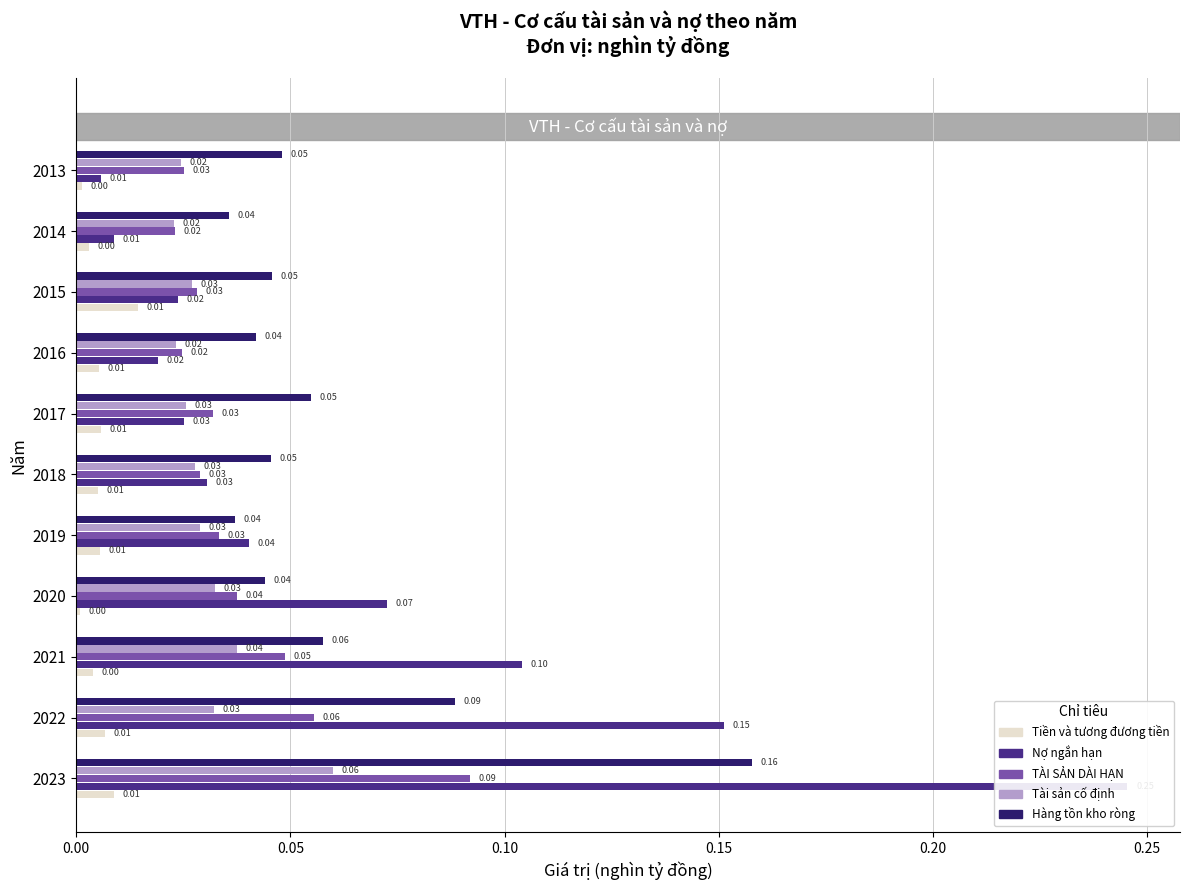

Is the value of TÀI SẢN DÀI HẠN at 2020 greater than the value of Nợ ngắn hạn at 2022?

No